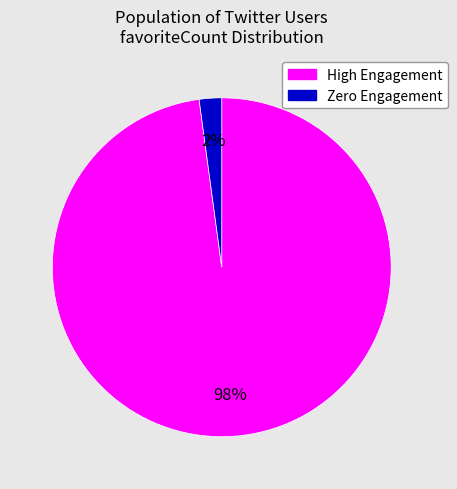

To the nearest percent, what is the difference between the largest and smallest slice percentages?

96%